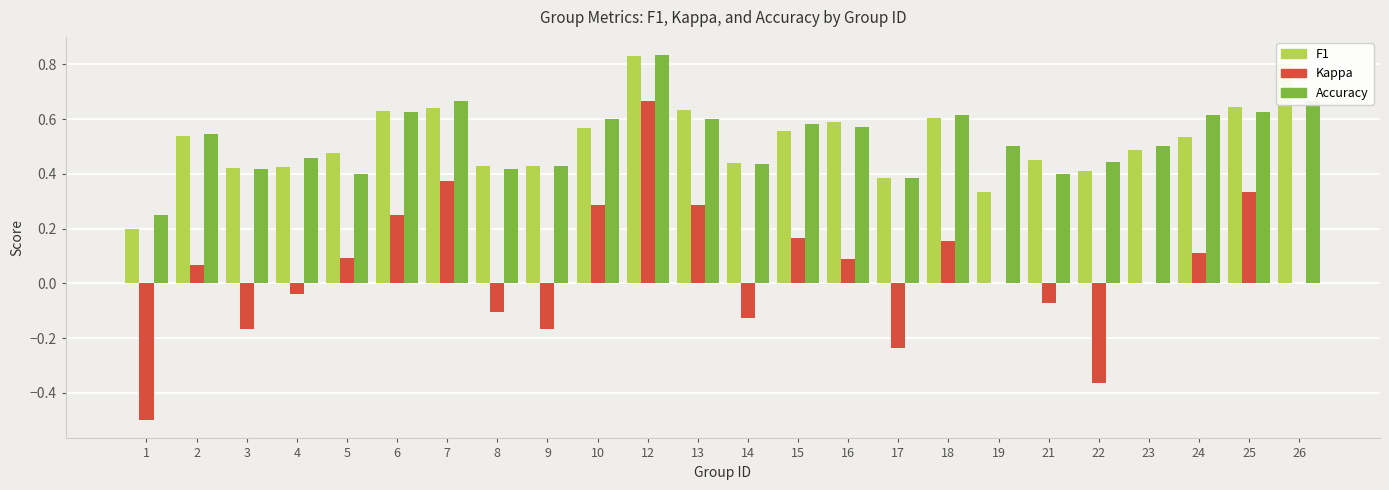

What is the sum of all Kappa values?

1.1